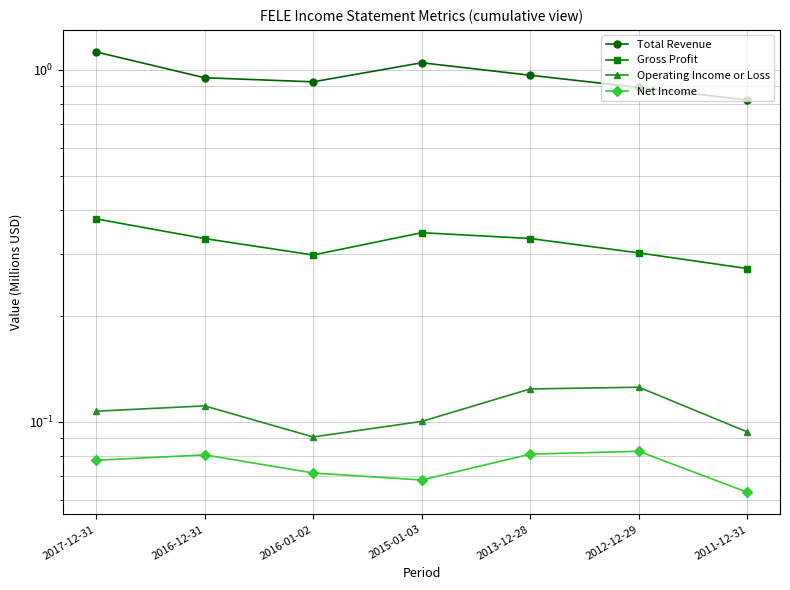

What is the approximate value of Gross Profit at 2016-12-31?

0.3